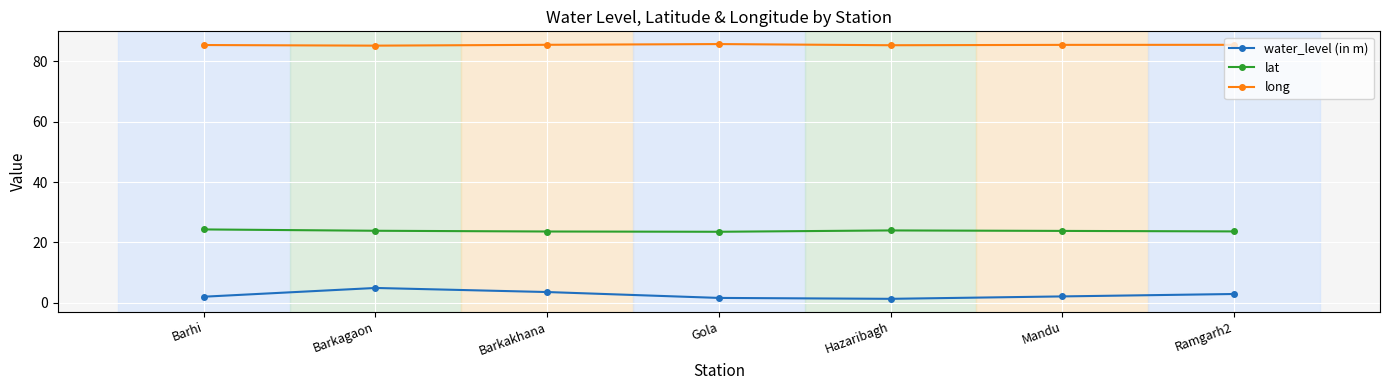

What is the label of the 1st point from the right?

Ramgarh2